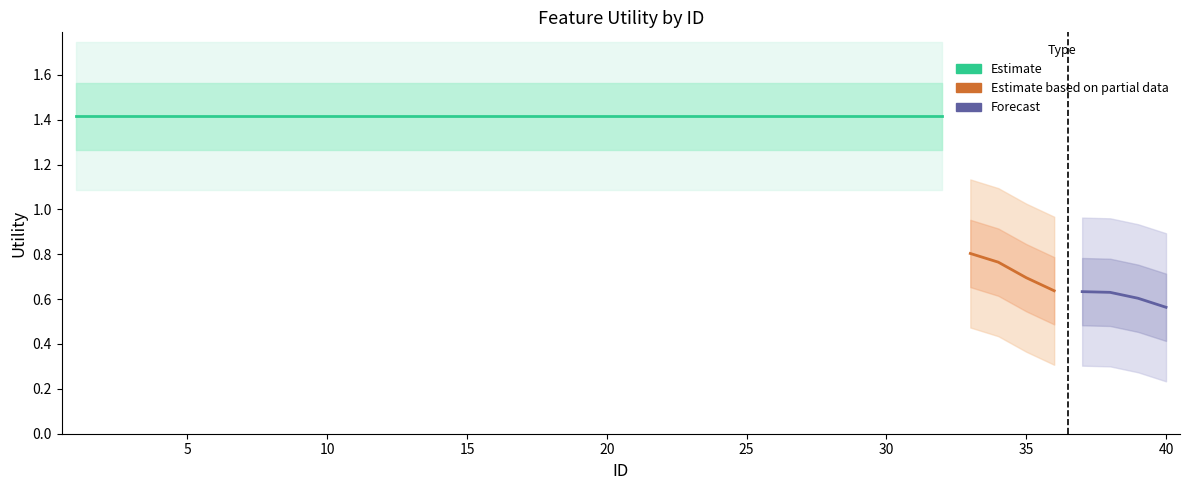

What is the difference between the maximum and minimum values?

0.9